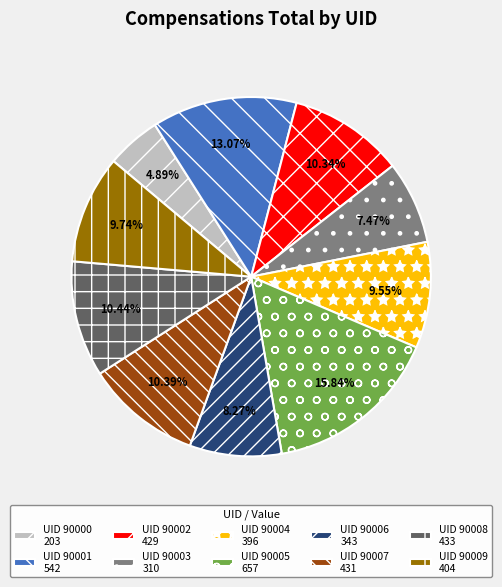

Approximately how many times larger is the value at UID 90009 404 compared to UID 90002 429?

0.9